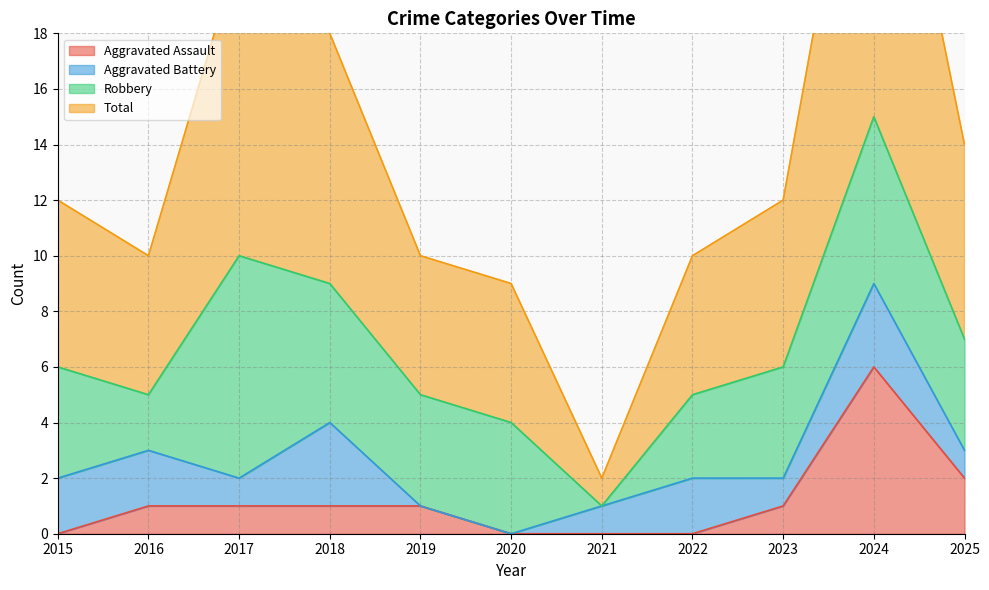

Between 2015 and 2019, which series saw the biggest shift?

Total